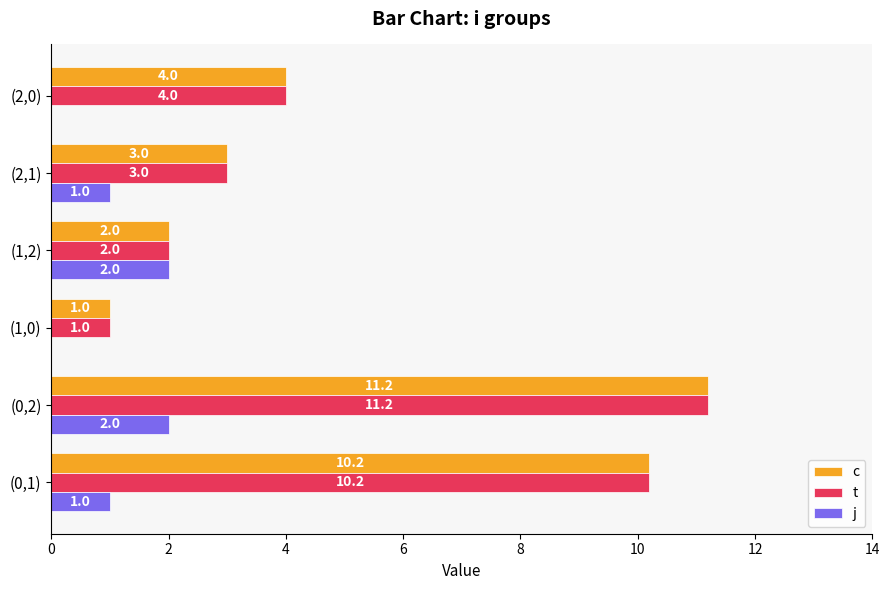

Is the value of c at (2,0) greater than the value of t at (2,1)?

Yes